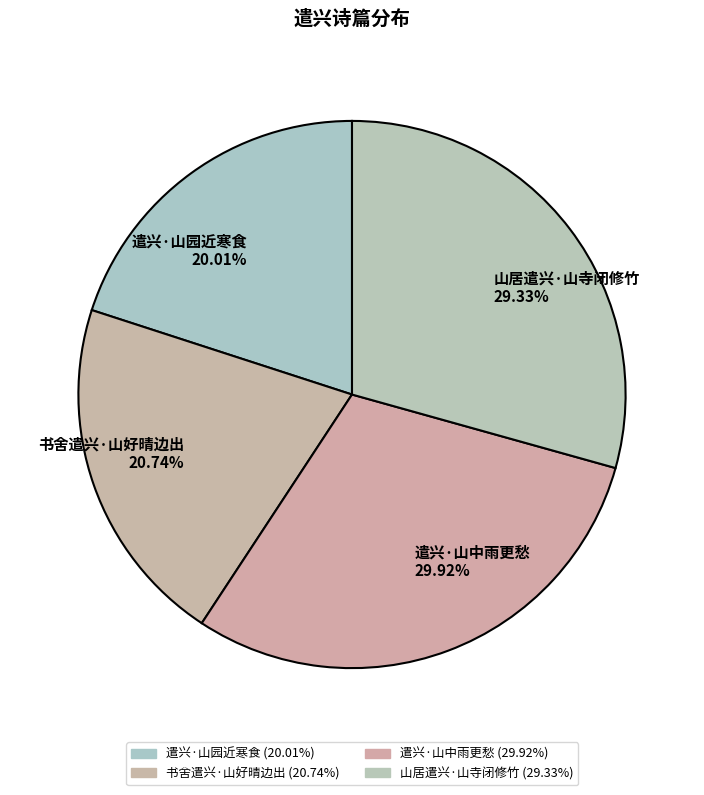

Is there a majority slice in this chart?

No